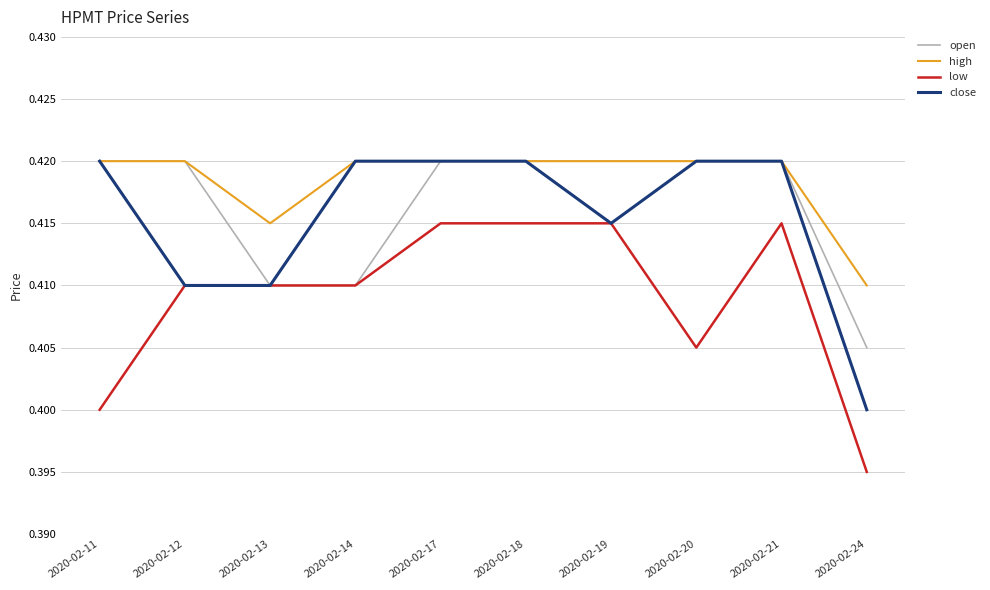

Which label corresponds to the smallest value in the chart?

2020-02-24